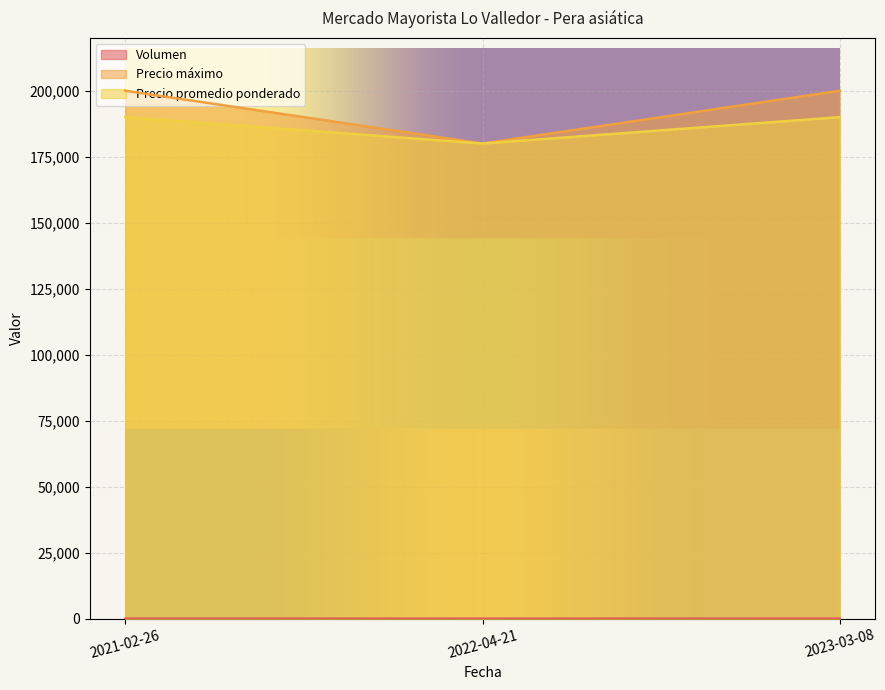

Is it true that Precio promedio ponderado equals 40794.3 at 2021-02-26?

False